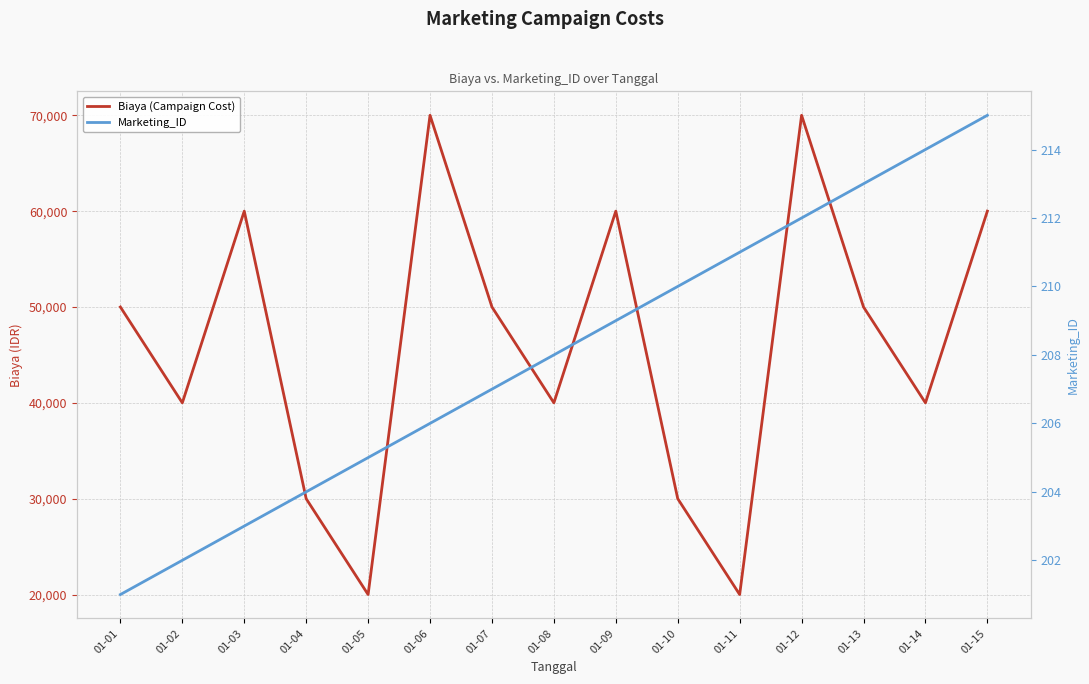

True or false: Biaya (Campaign Cost) and Marketing_ID intersect in this chart.

False